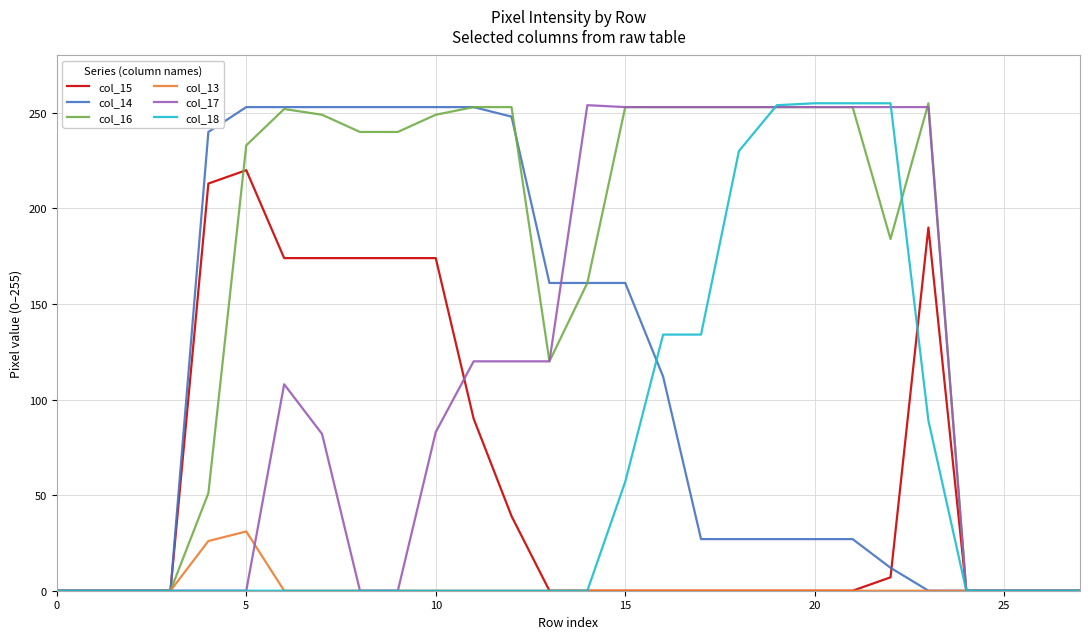

Which series has the largest total across all categories?

col_16